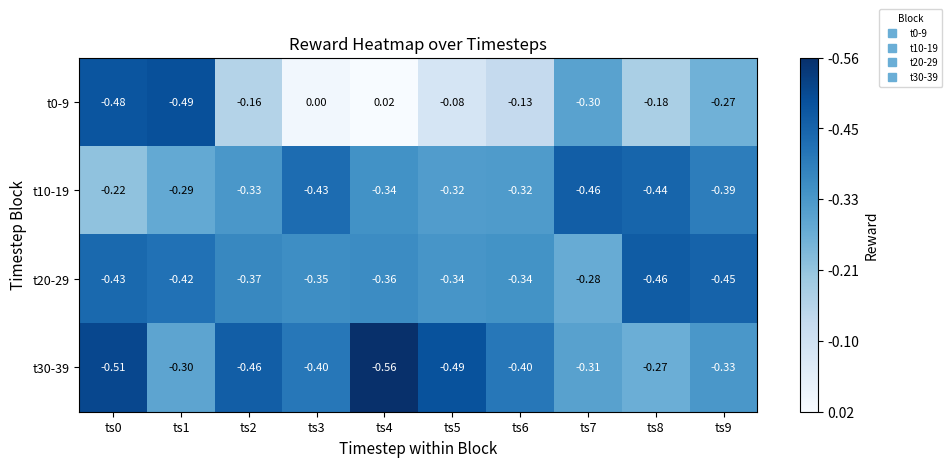

How many negative values does the t0-9 series have?

8